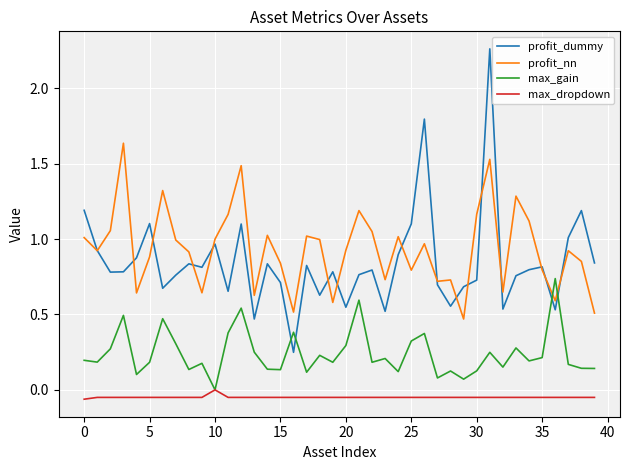

How many intersections are there between profit_dummy and max_gain?

4